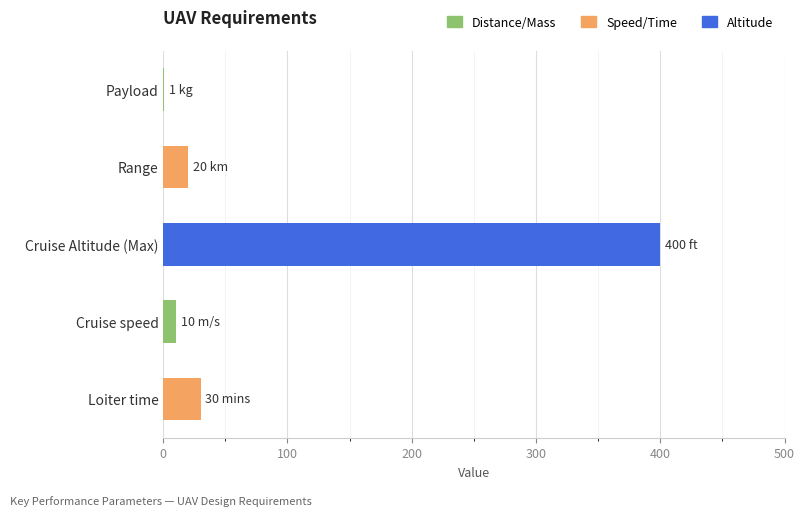

At which label is the value closest to 200?

Loiter time